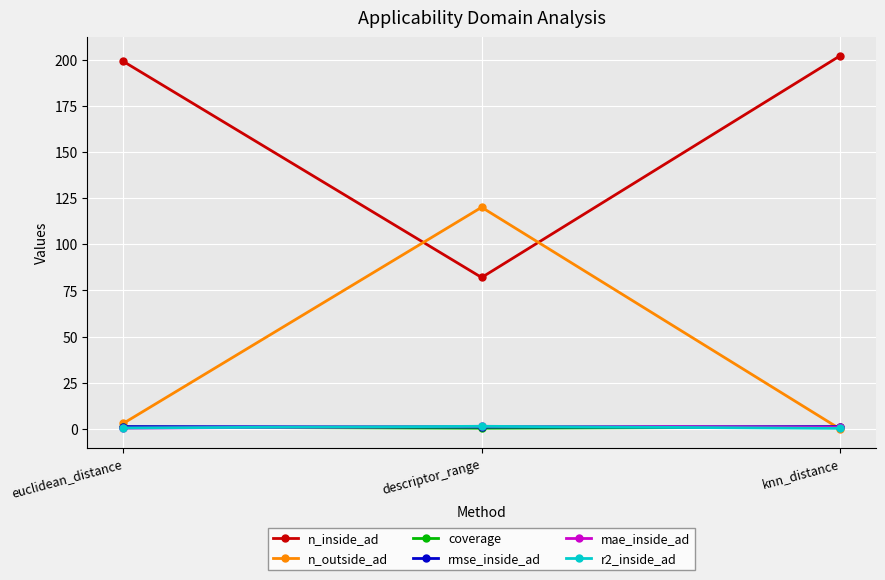

Is this an area chart (filled region under the line)?

No